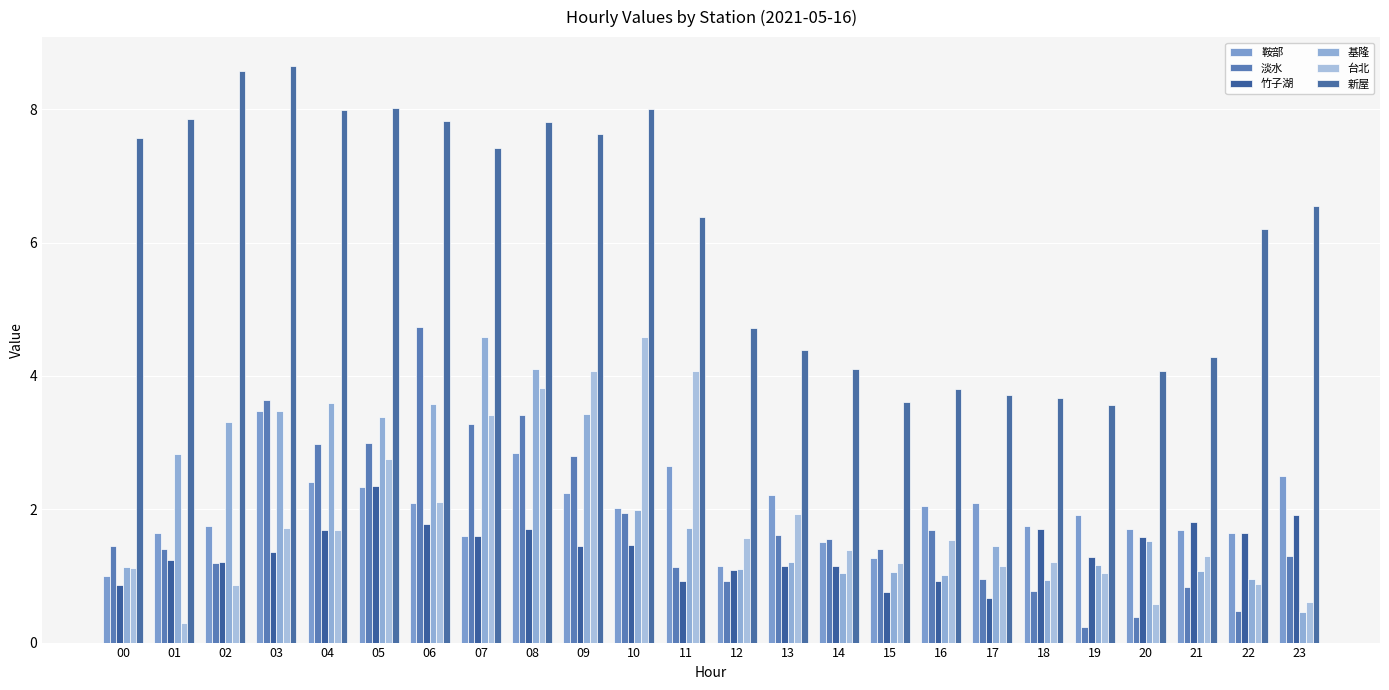

At 11, list the series in order from smallest to largest.

竹子湖, 淡水, 基隆, 鞍部, 台北, 新屋